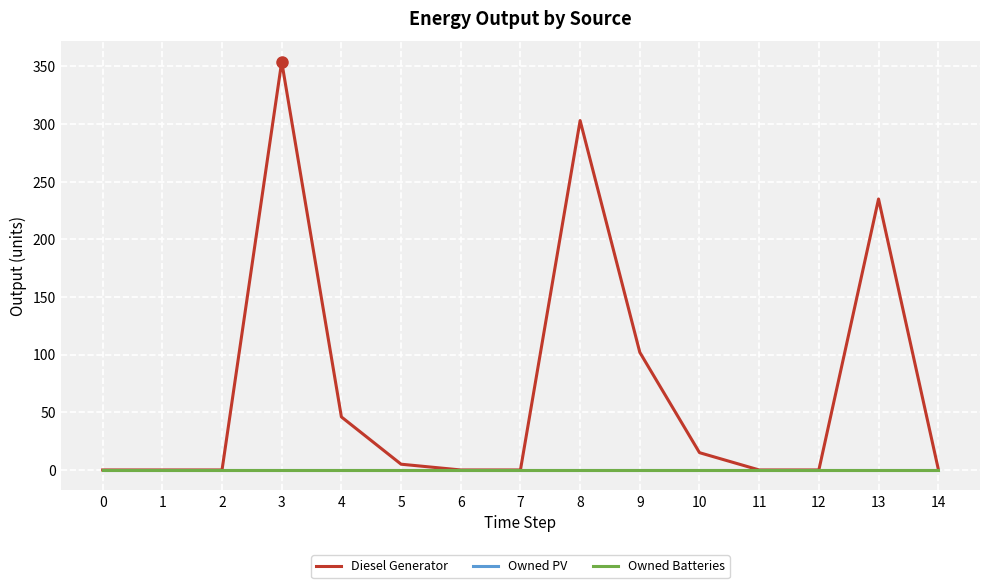

True or false: Owned PV and Owned Batteries intersect in this chart.

False